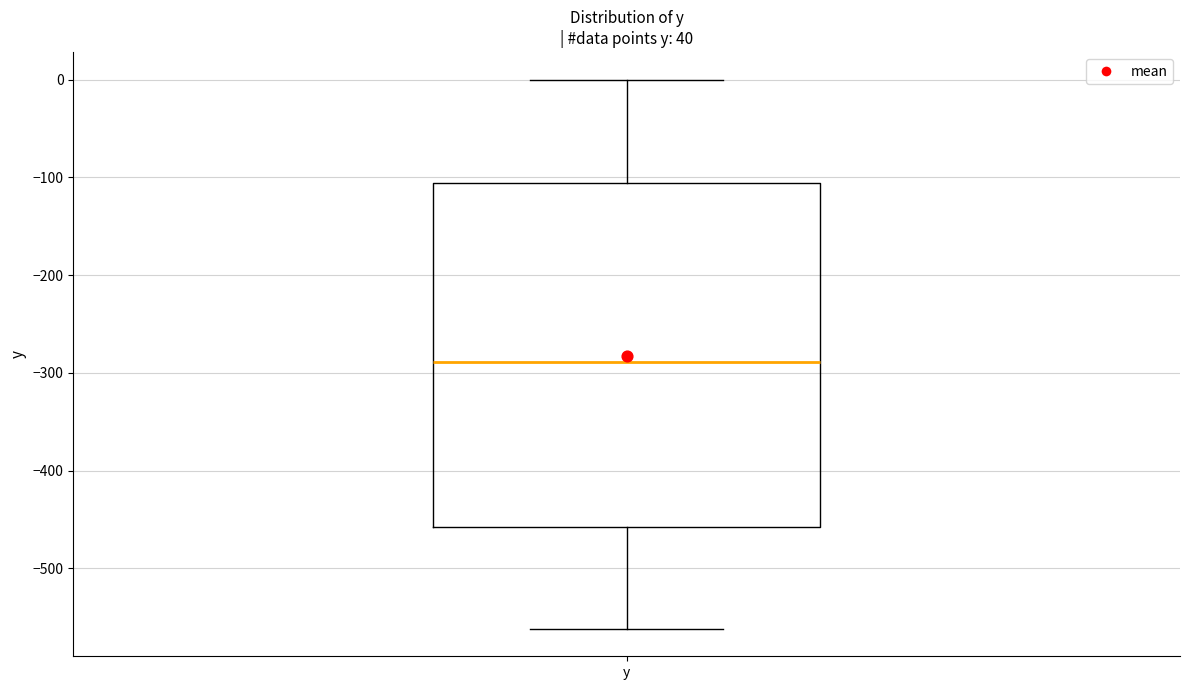

Where does the lower whisker of the box for y end on the y-axis? The values are not printed on the chart, so give them approximately, as read against the axis.

-560